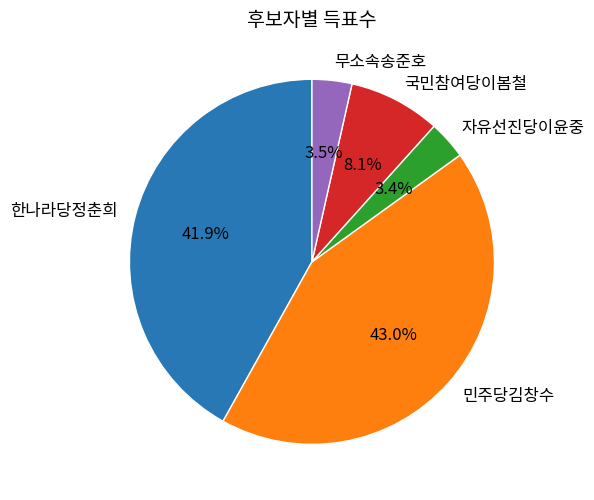

Is it true that 무소속송준호 is 12% of the pie?

False